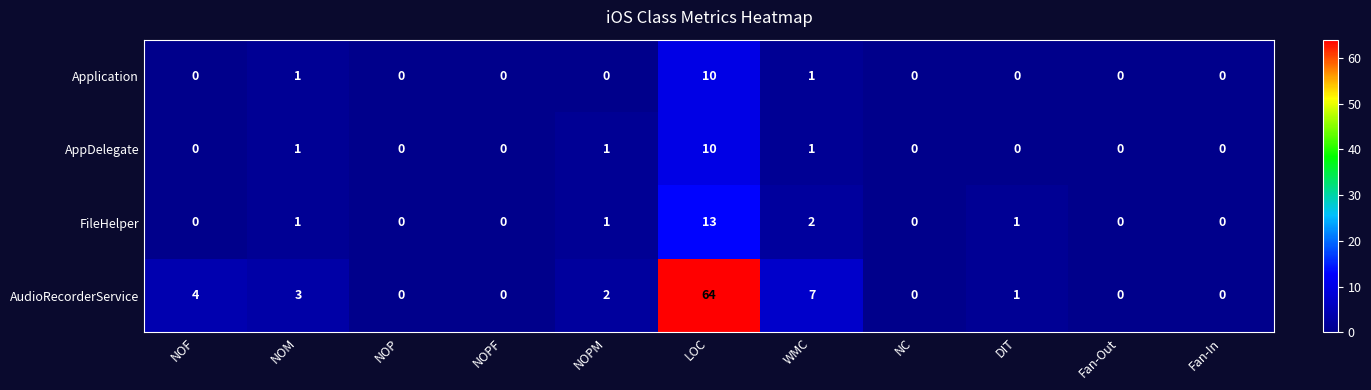

How many series are shown in this chart?

4